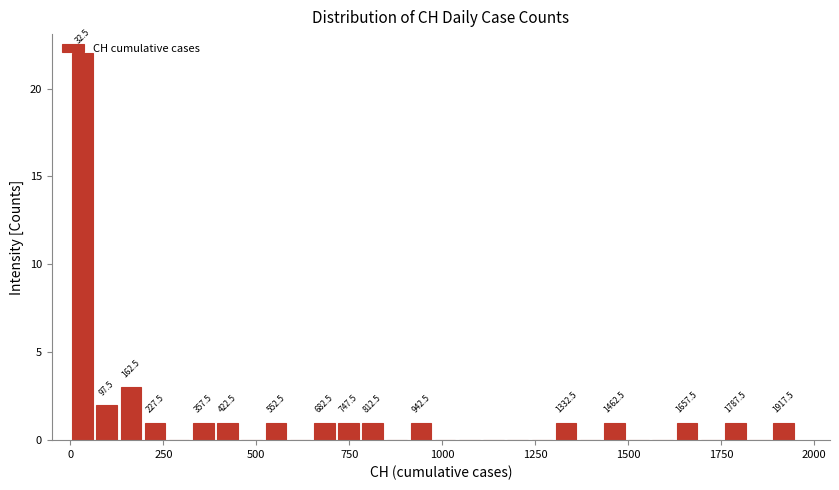

Read against the x-axis, roughly where is the centre of the tallest bar?

50